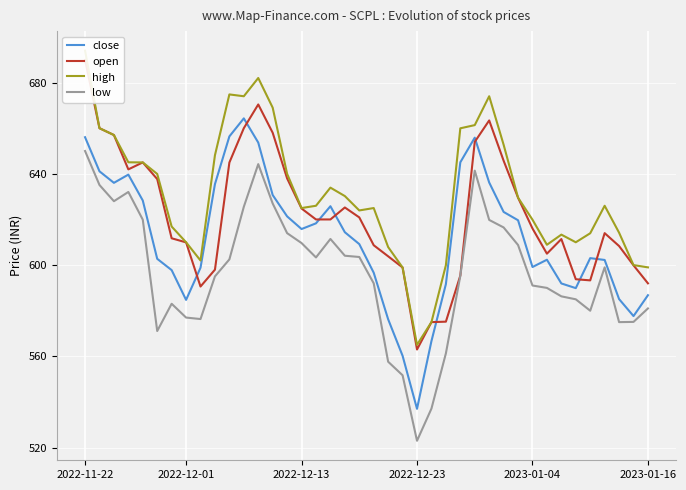

True or false: high and low cross at least once.

False